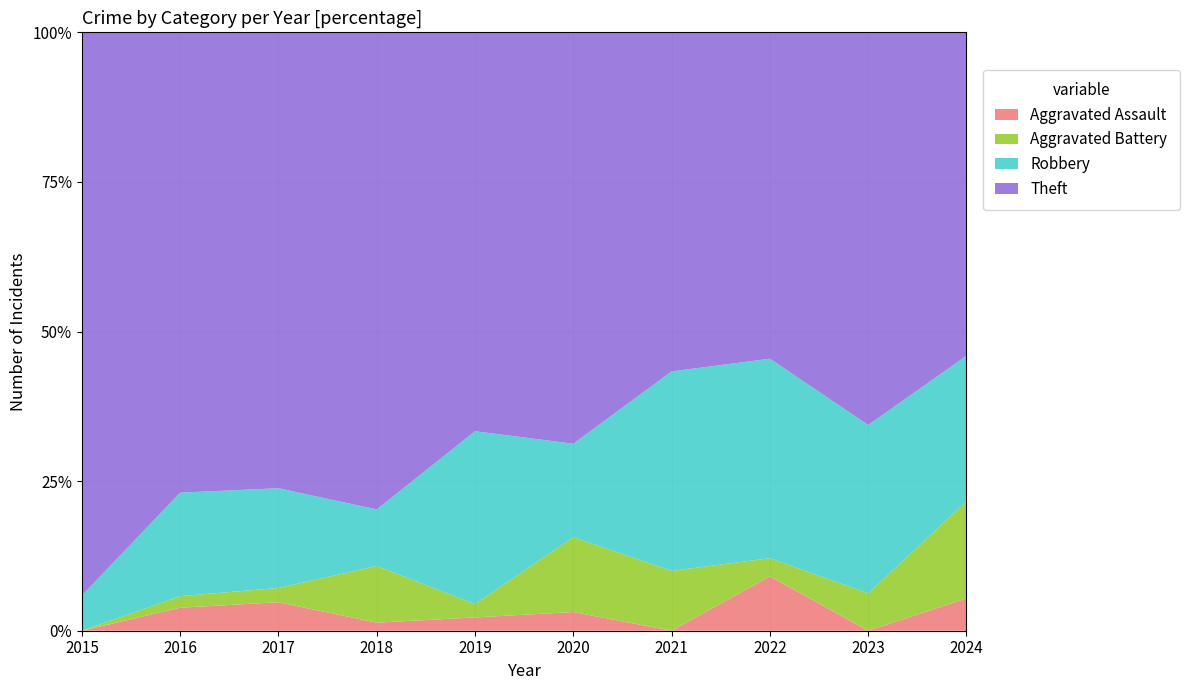

Reading left to right, list all the values displayed in this chart.

Aggravated Assault: 0	2	2	1	1	1	0	3	0	2
Aggravated Battery: 0	1	1	7	1	4	3	1	2	6
Robbery: 2	9	7	7	13	5	10	11	9	9
Theft: 32	40	32	59	30	22	17	18	21	20